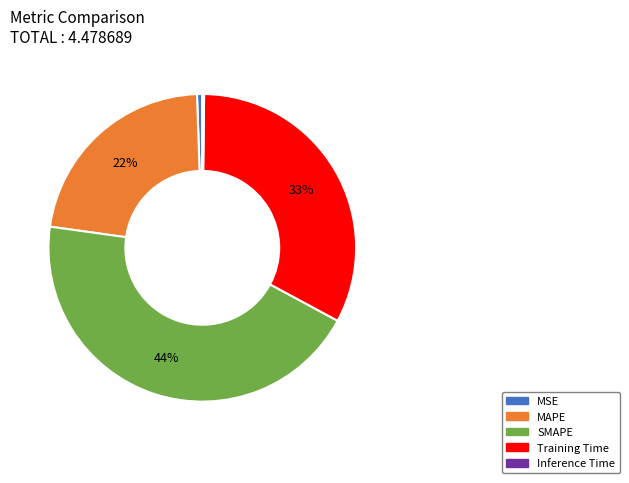

True or false: Training Time accounts for 33% of the total.

True